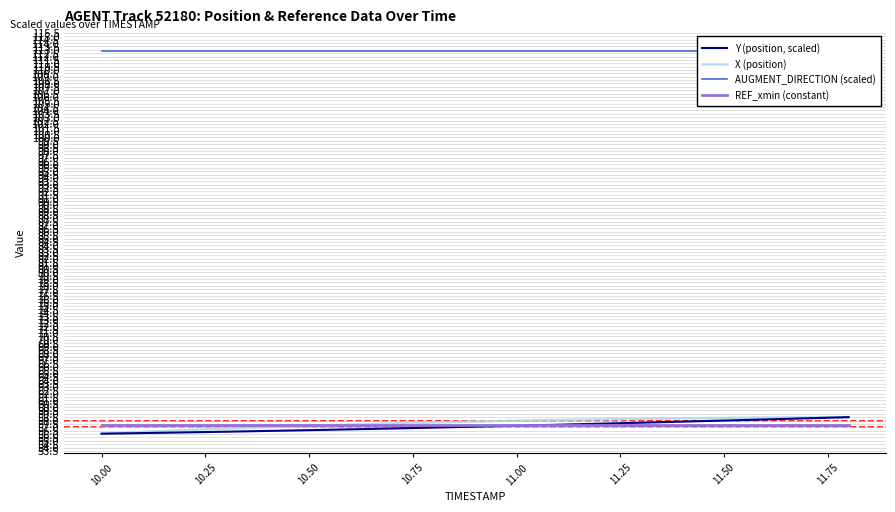

What is the maximum value for X (position)?

58.5